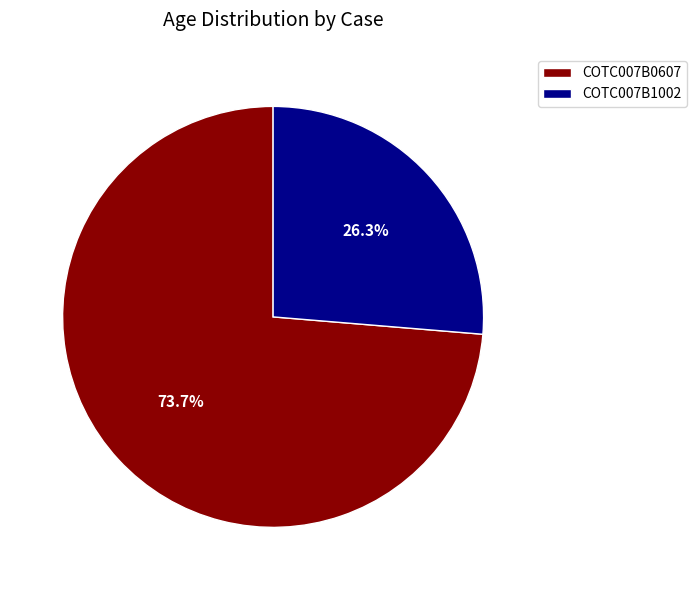

Does any single category account for the majority?

Yes